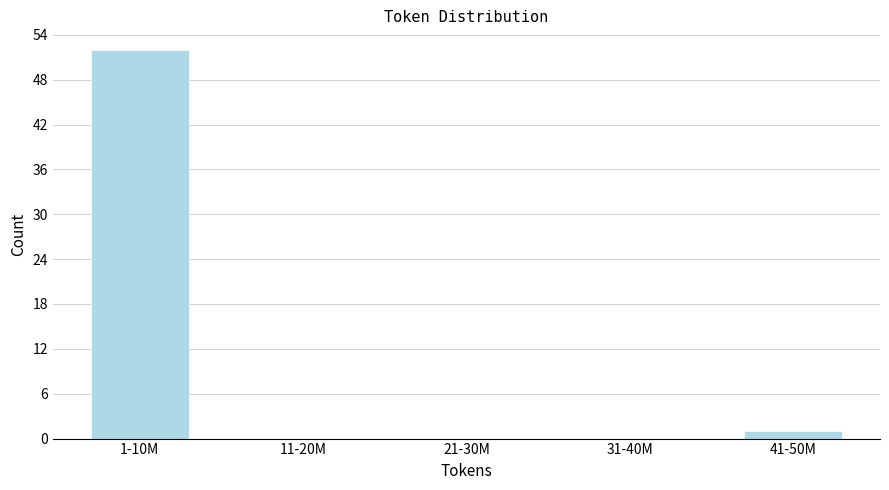

Reading left to right, list all the values displayed in this chart.

1-10M=52	11-20M=0	21-30M=0	31-40M=0	41-50M=1